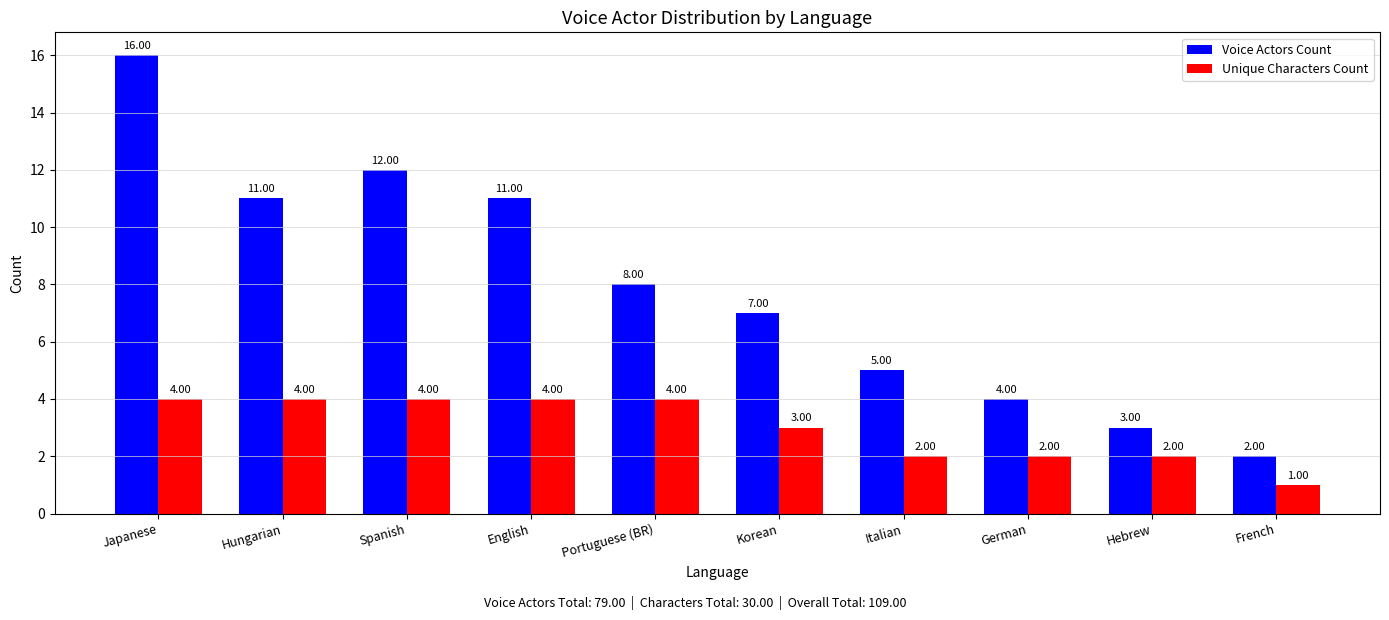

List the series in order of their overall mean, highest first.

Voice Actors Count, Unique Characters Count